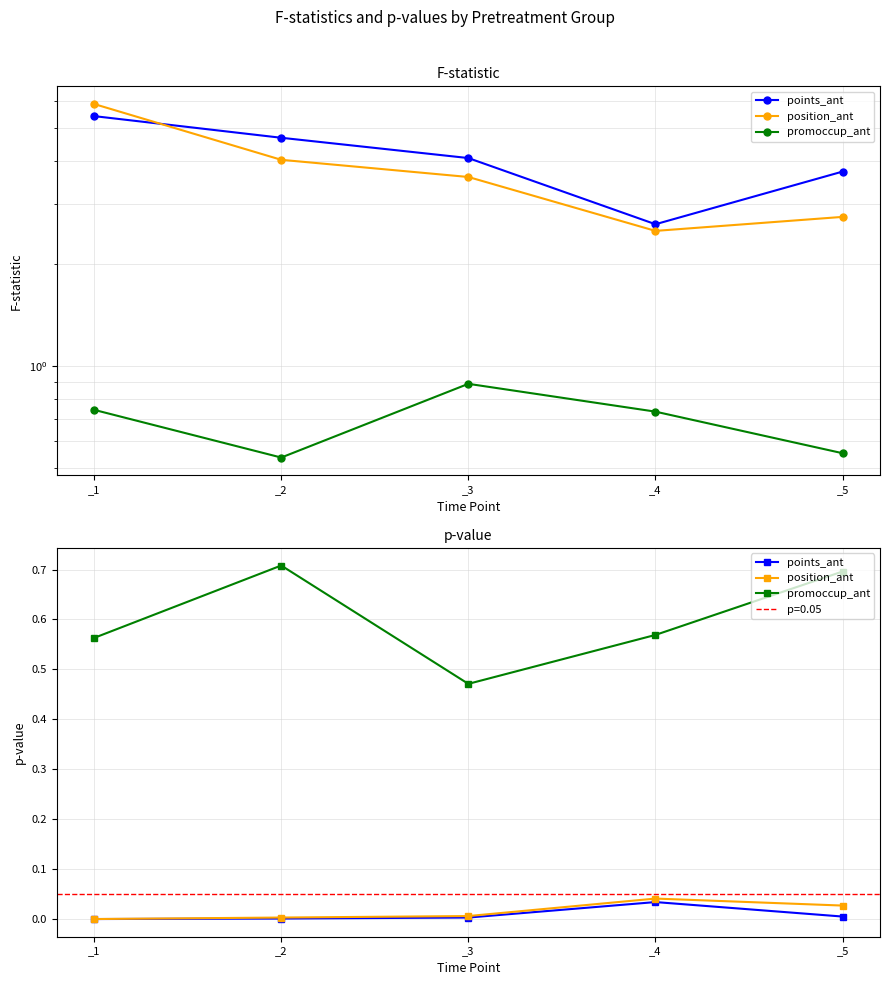

What is the maximum value for promoccup_ant?

0.7